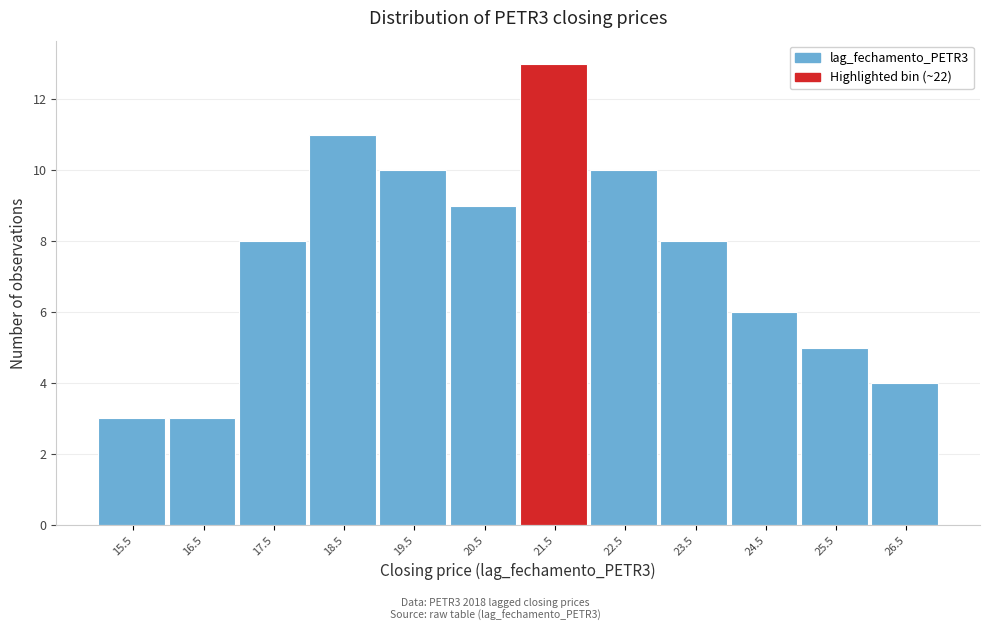

Reading left to right, transcribe all the data shown in this chart.

3	3	8	11	10	9	13	10	8	6	5	4